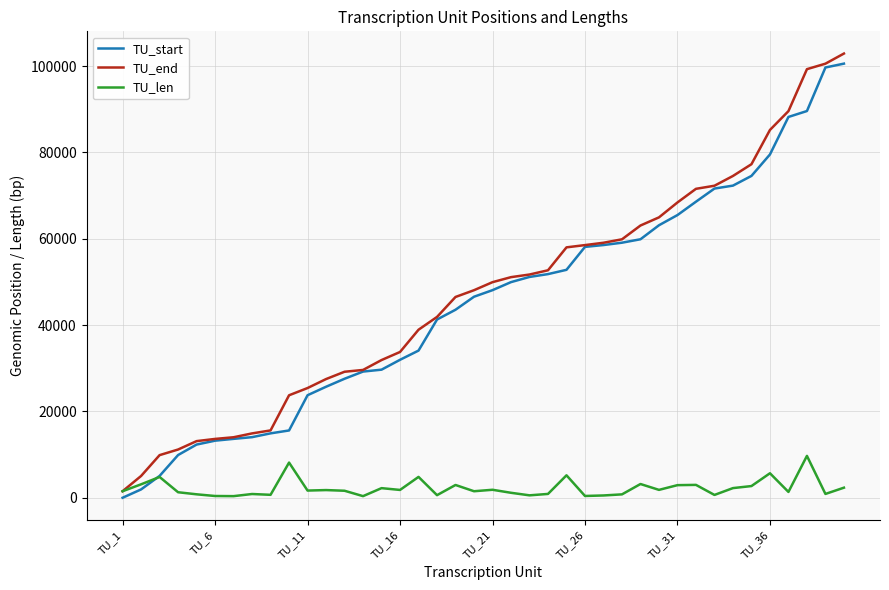

What is the greatest value displayed?

102893